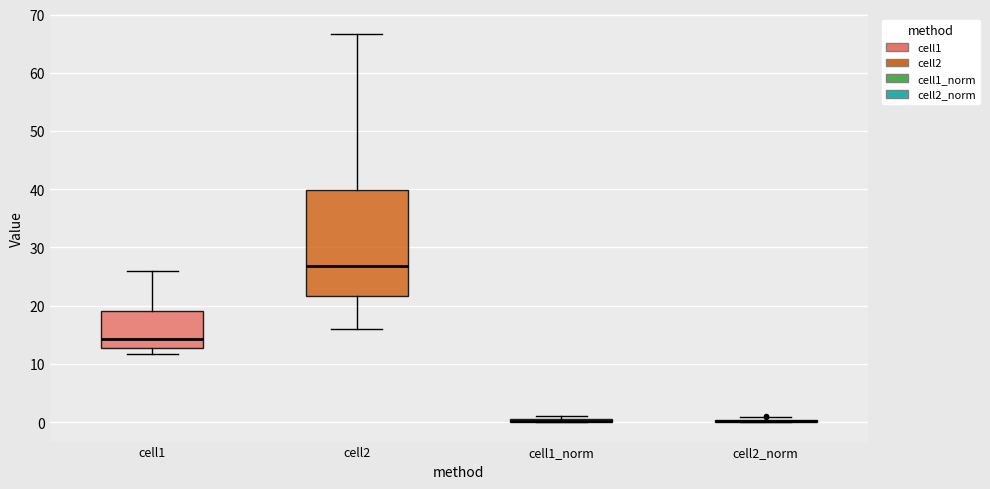

Which box is the tallest, from its lower edge to its upper edge?

cell2